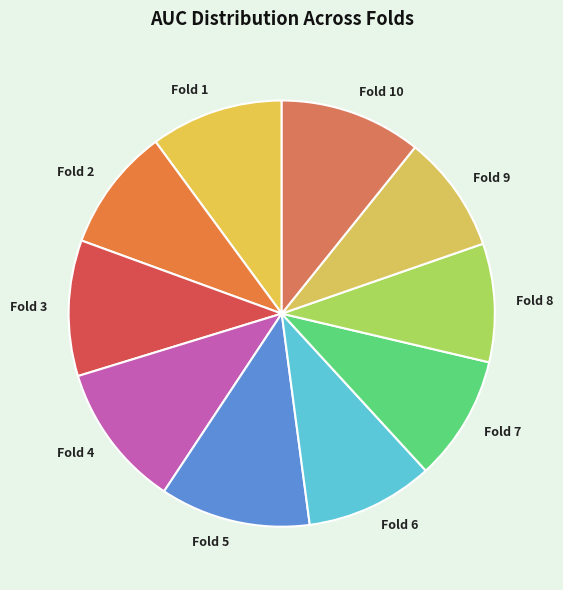

Between Fold 4 and Fold 2, which is larger?

Fold 4